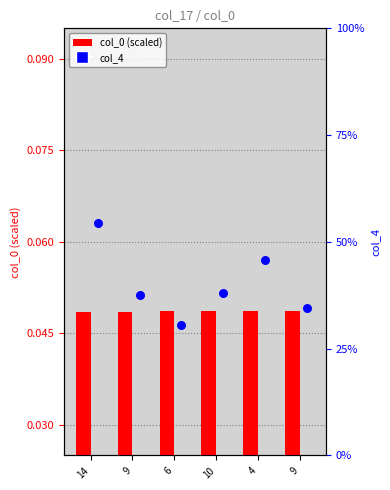

Which series has the largest total across all categories?

col_4